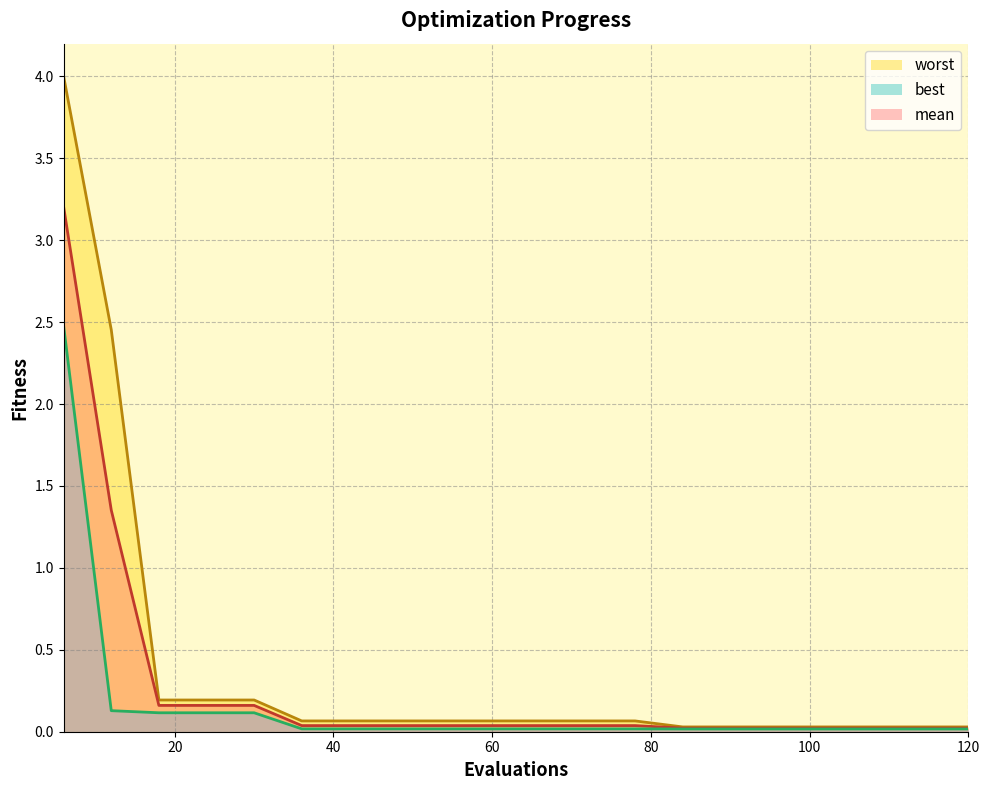

Reading left to right, transcribe all the data shown in this chart.

mean: 6=3.2	12=1.4	18=0.2	24=0.2	30=0.2	36=0.0	42=0.0	48=0.0	54=0.0	60=0.0	66=0.0	72=0.0	78=0.0	84=0.0	90=0.0	96=0.0	102=0.0	108=0.0	114=0.0	120=0.0
best: 6=2.5	12=0.1	18=0.1	24=0.1	30=0.1	36=0.0	42=0.0	48=0.0	54=0.0	60=0.0	66=0.0	72=0.0	78=0.0	84=0.0	90=0.0	96=0.0	102=0.0	108=0.0	114=0.0	120=0.0
worst: 6=4.0	12=2.5	18=0.2	24=0.2	30=0.2	36=0.1	42=0.1	48=0.1	54=0.1	60=0.1	66=0.1	72=0.1	78=0.1	84=0.0	90=0.0	96=0.0	102=0.0	108=0.0	114=0.0	120=0.0